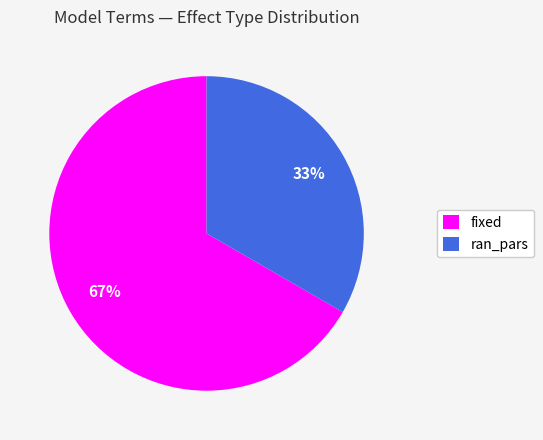

Rank the categories by value from lowest to highest.

ran_pars, fixed